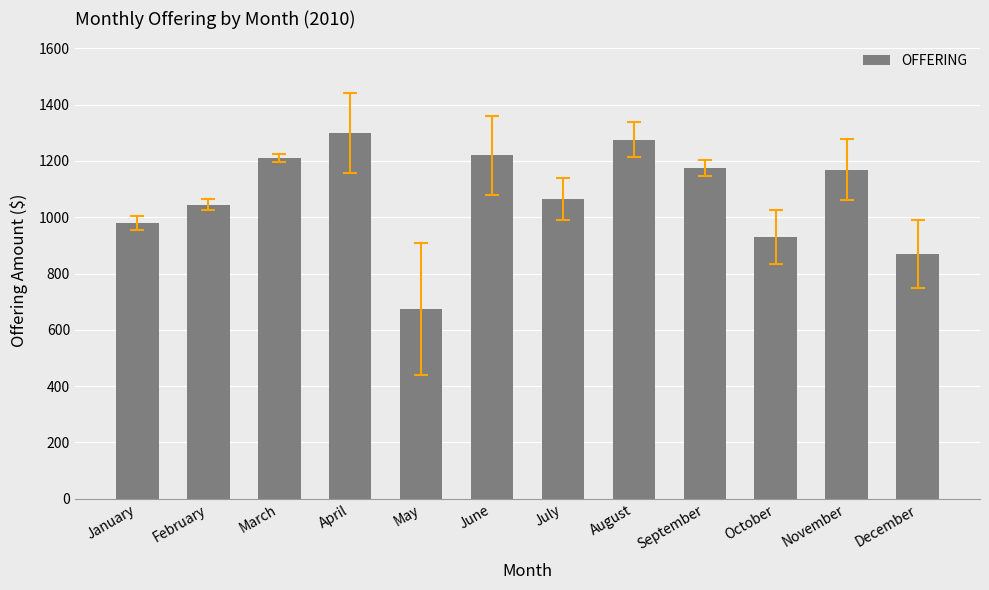

True or false: the data shows 980.0 at January.

True